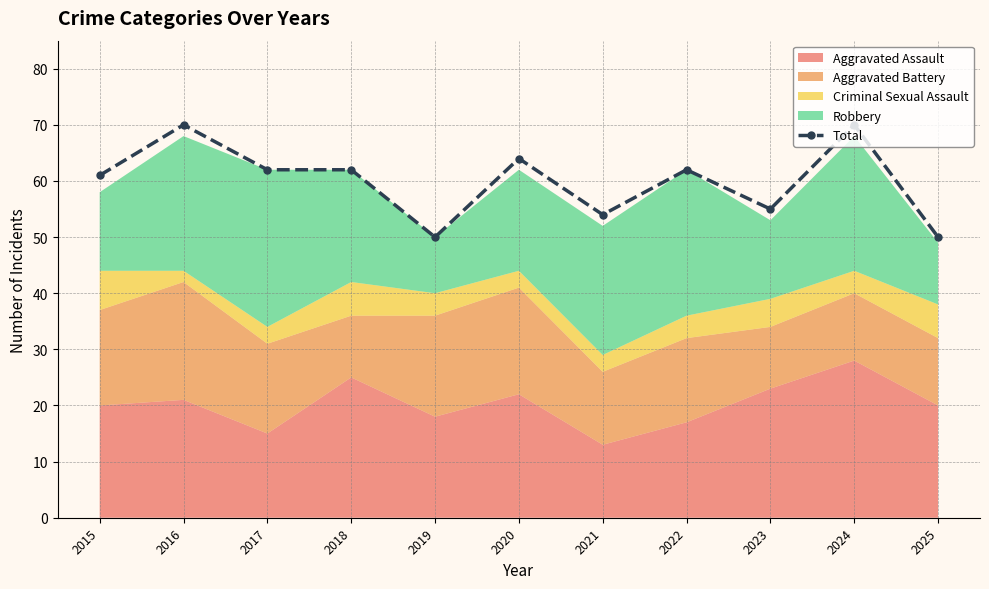

What is the change in value from 2016 to 2019?

-20